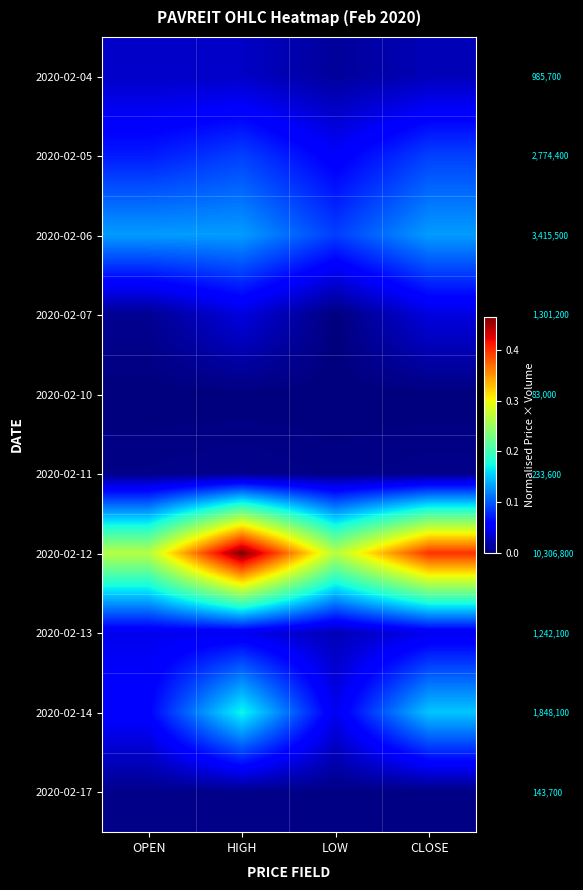

Which series has the largest range (max minus min)?

2020-02-12